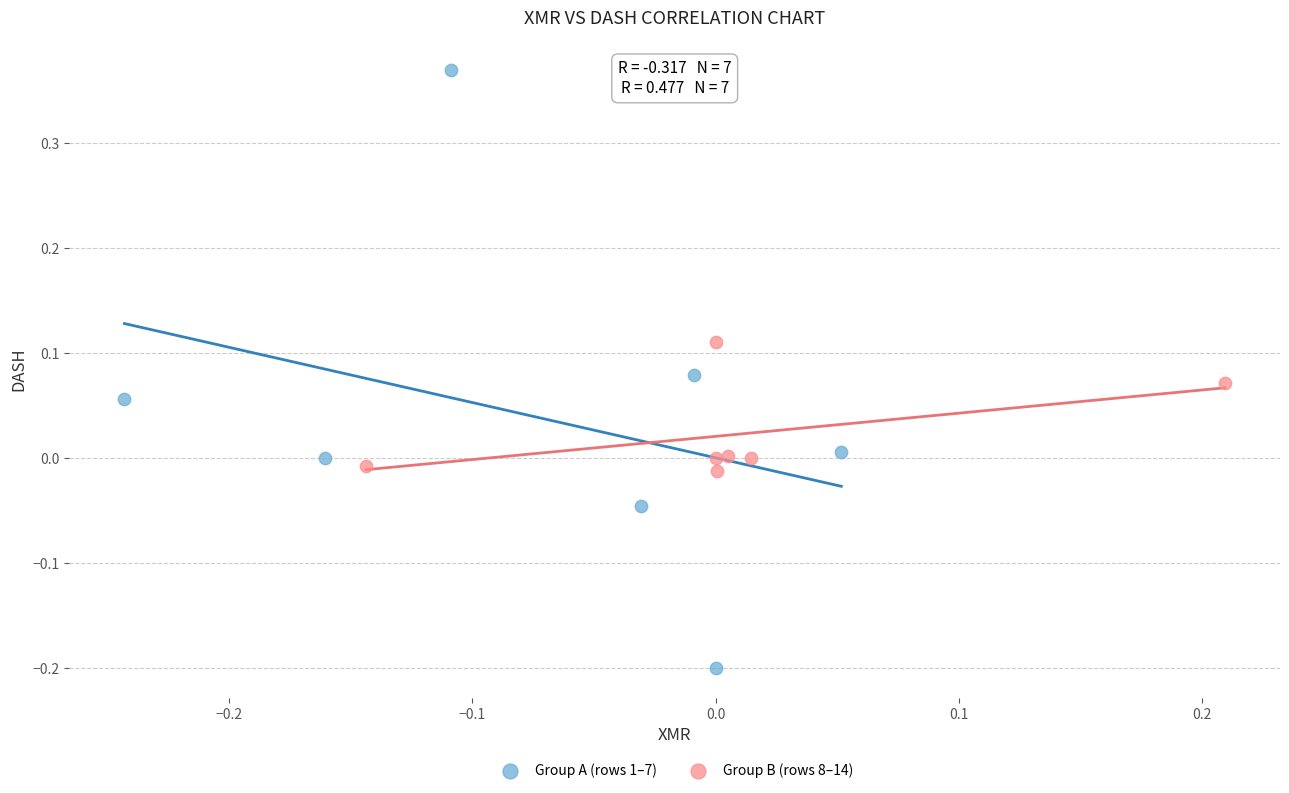

Which series has the widest spread of Y values?

Group A (rows 1–7)